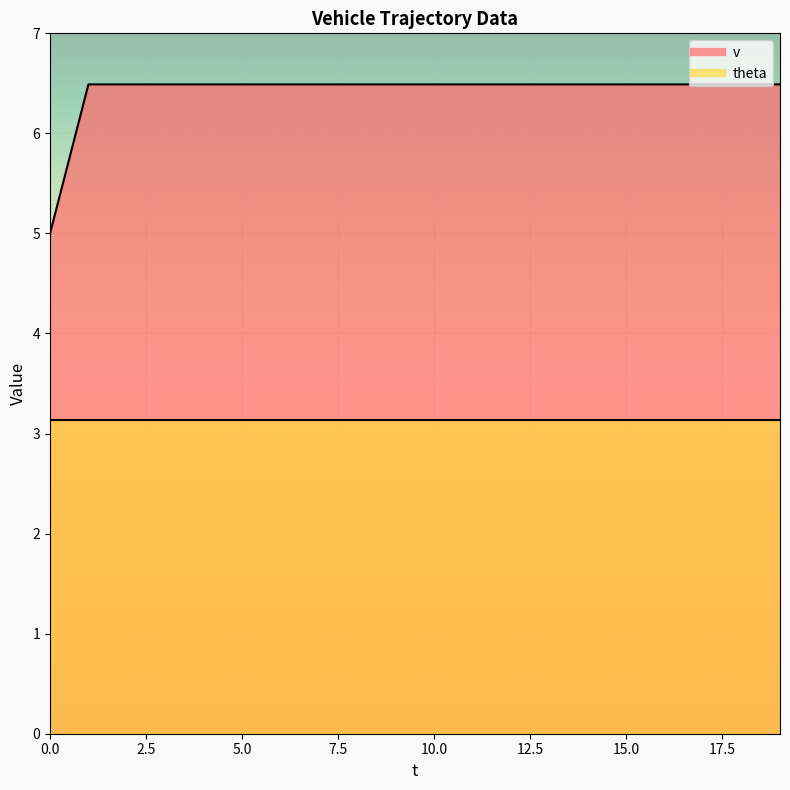

At which category does the chart reach its peak across all series?

1